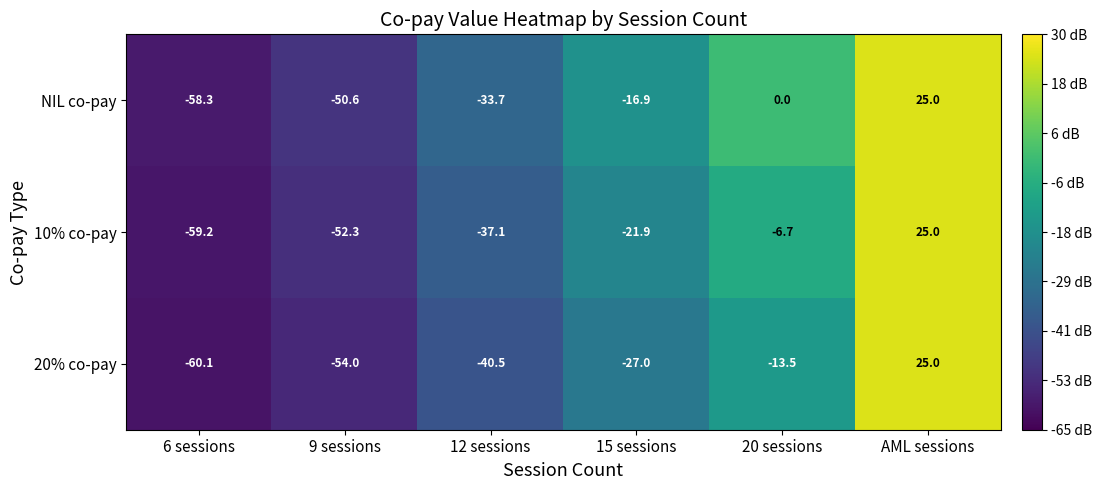

What is the approximate value of 20% co-pay at 15 sessions?

-27.0